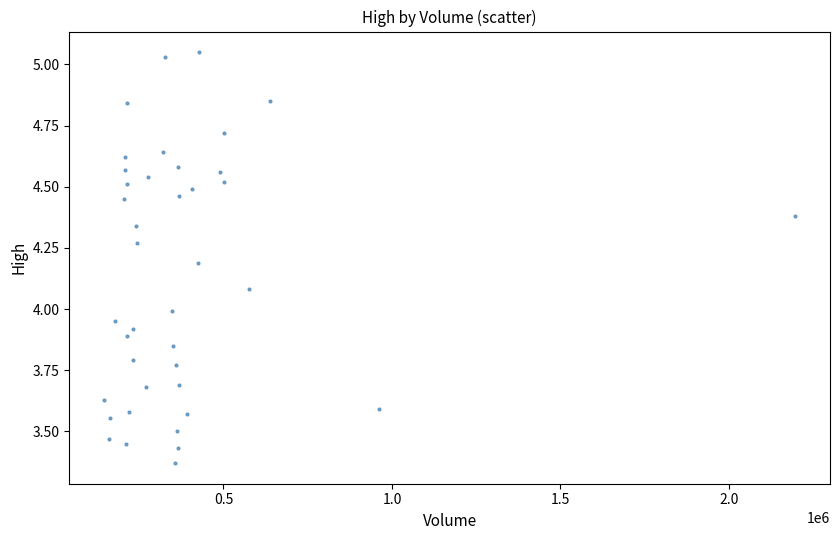

Count the number of points in this scatter plot.

40